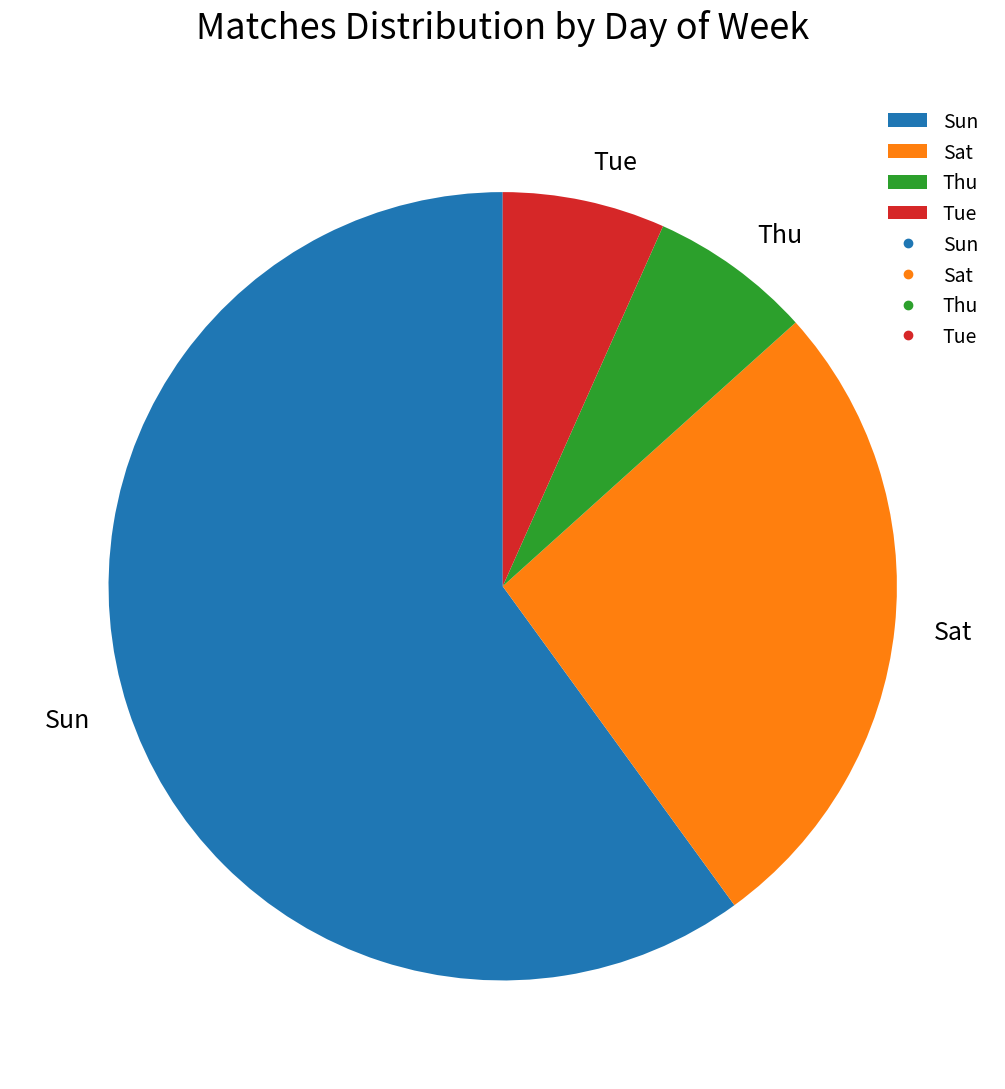

Is there a majority slice in this chart?

Yes